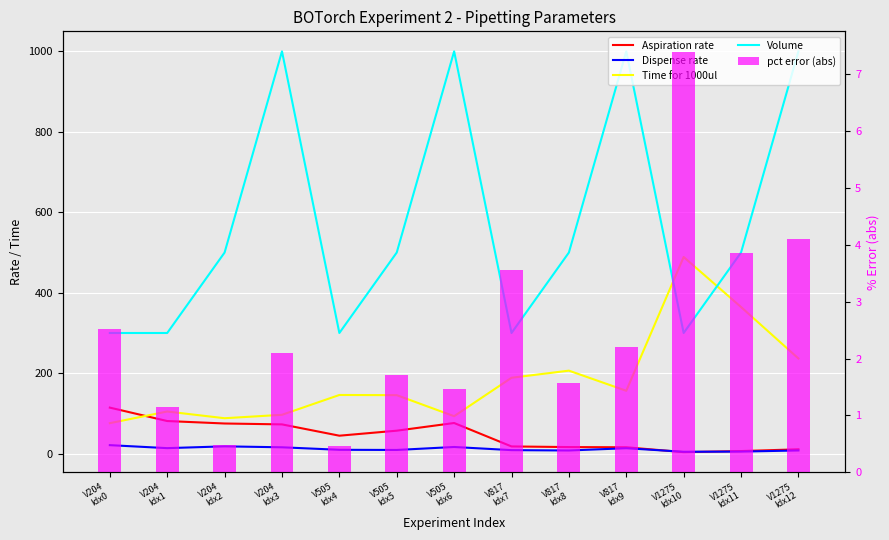

Is it true that Volume equals 1664.8 at V204
Idx3?

False